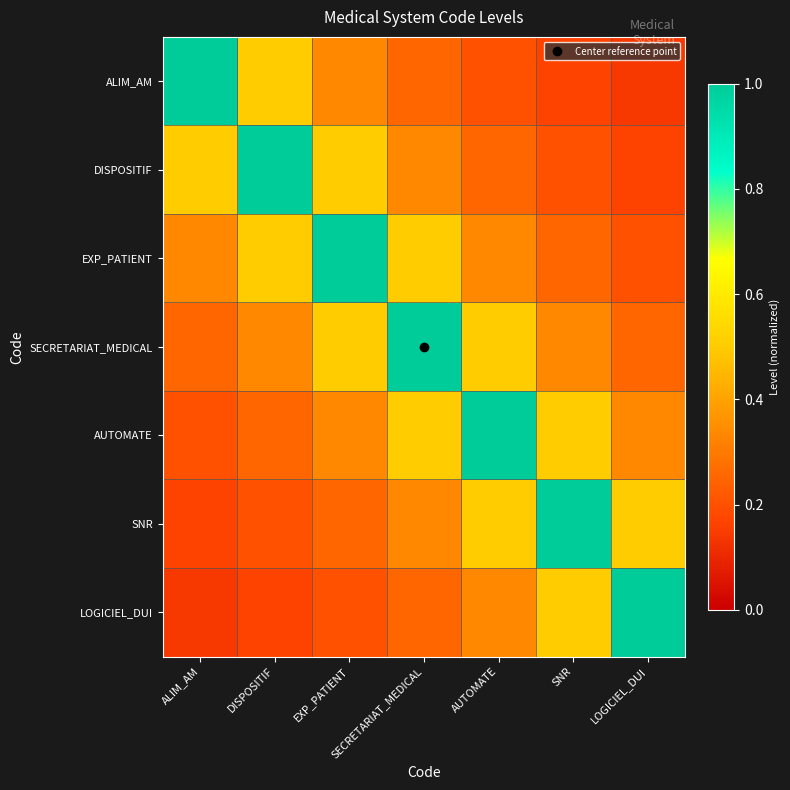

Reading left to right, list all the values displayed in this chart.

ALIM_AM: ALIM_AM=1.0	DISPOSITIF=0.5	EXP_PATIENT=0.3	SECRETARIAT_MEDICAL=0.2	AUTOMATE=0.2	SNR=0.2	LOGICIEL_DUI=0.1
DISPOSITIF: ALIM_AM=0.5	DISPOSITIF=1.0	EXP_PATIENT=0.5	SECRETARIAT_MEDICAL=0.3	AUTOMATE=0.2	SNR=0.2	LOGICIEL_DUI=0.2
EXP_PATIENT: ALIM_AM=0.3	DISPOSITIF=0.5	EXP_PATIENT=1.0	SECRETARIAT_MEDICAL=0.5	AUTOMATE=0.3	SNR=0.2	LOGICIEL_DUI=0.2
SECRETARIAT_MEDICAL: ALIM_AM=0.2	DISPOSITIF=0.3	EXP_PATIENT=0.5	SECRETARIAT_MEDICAL=1.0	AUTOMATE=0.5	SNR=0.3	LOGICIEL_DUI=0.2
AUTOMATE: ALIM_AM=0.2	DISPOSITIF=0.2	EXP_PATIENT=0.3	SECRETARIAT_MEDICAL=0.5	AUTOMATE=1.0	SNR=0.5	LOGICIEL_DUI=0.3
SNR: ALIM_AM=0.2	DISPOSITIF=0.2	EXP_PATIENT=0.2	SECRETARIAT_MEDICAL=0.3	AUTOMATE=0.5	SNR=1.0	LOGICIEL_DUI=0.5
LOGICIEL_DUI: ALIM_AM=0.1	DISPOSITIF=0.2	EXP_PATIENT=0.2	SECRETARIAT_MEDICAL=0.2	AUTOMATE=0.3	SNR=0.5	LOGICIEL_DUI=1.0